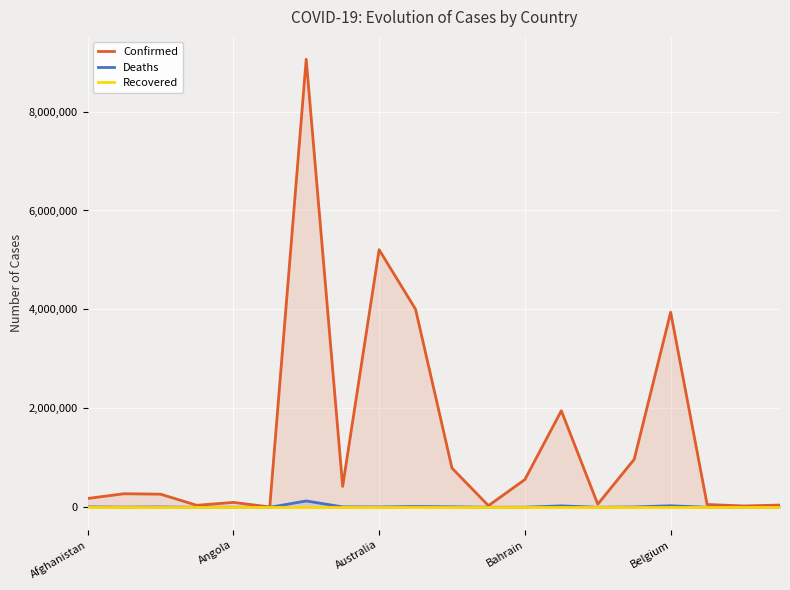

Which series has the widest spread of values?

Confirmed